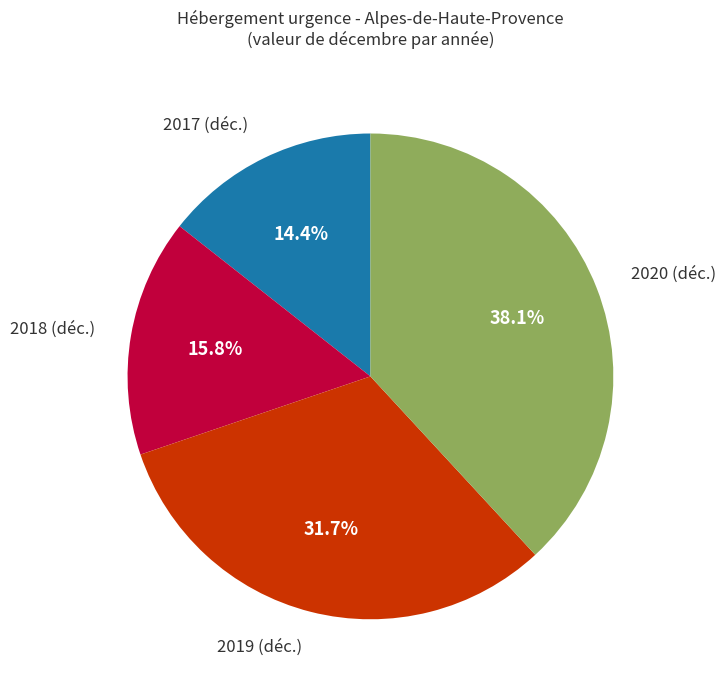

True or false: 2020 accounts for 29% of the total.

False